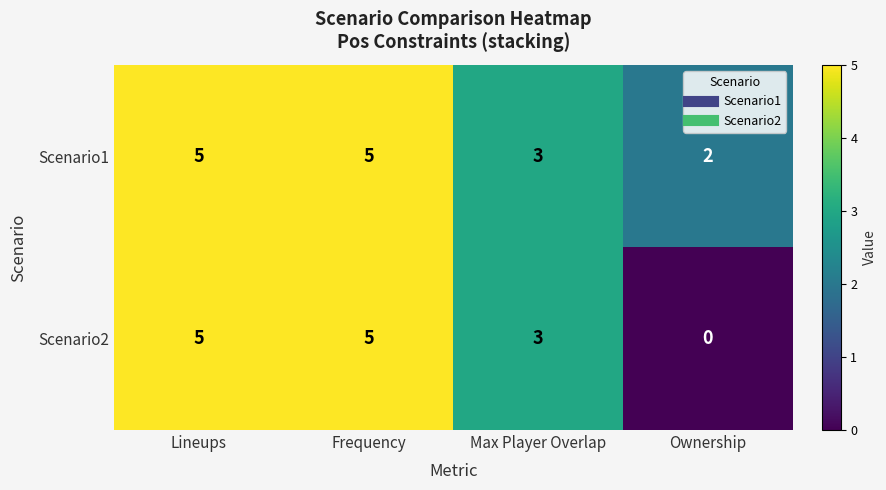

What is the maximum value shown in the chart?

5